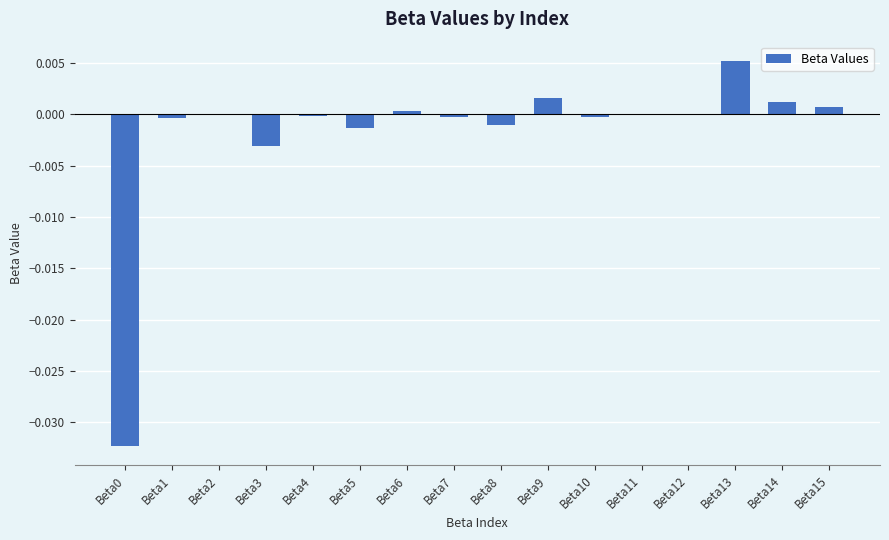

How many data points does each series have?

16